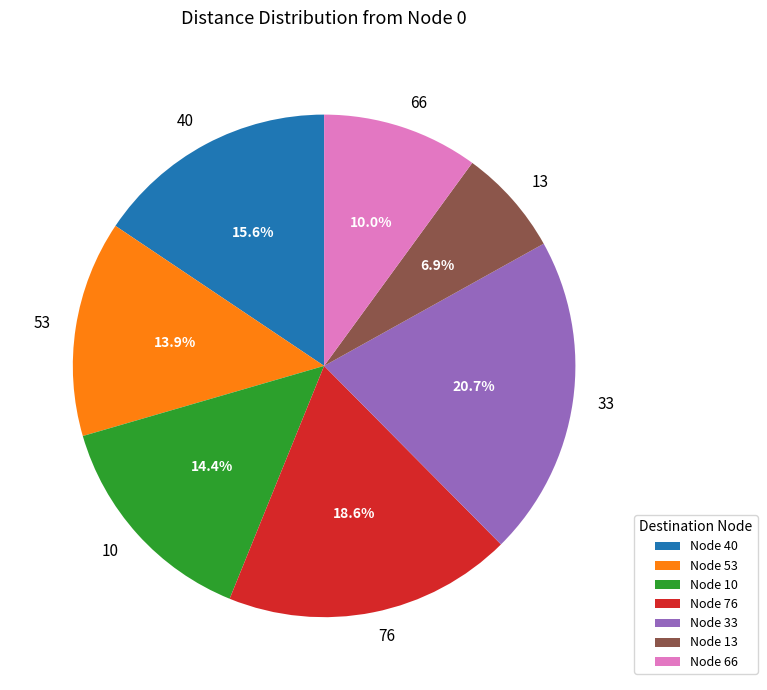

The 76 slice represents 4% of the pie. True or false?

False